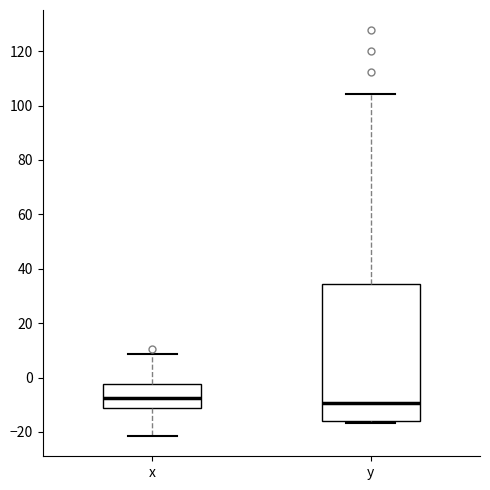

Where is the upper edge of the box for x on the y-axis? The values are not printed on the chart, so give them approximately, as read against the axis.

-2